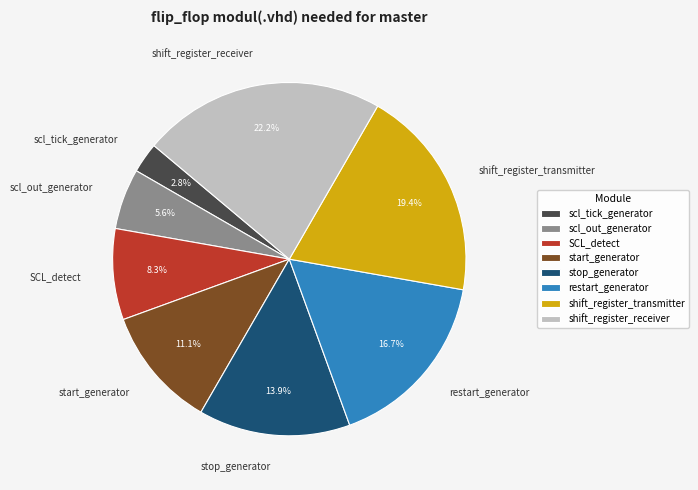

Approximately how many times larger is the value at shift_register_transmitter compared to stop_generator?

1.4